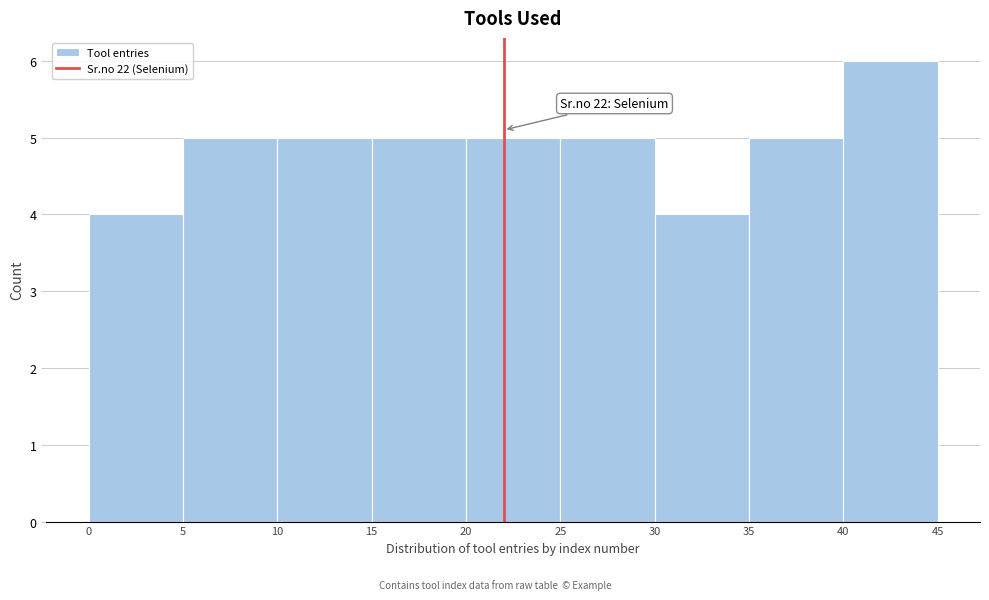

Which range on the x-axis has the tallest bar?

40 to 45